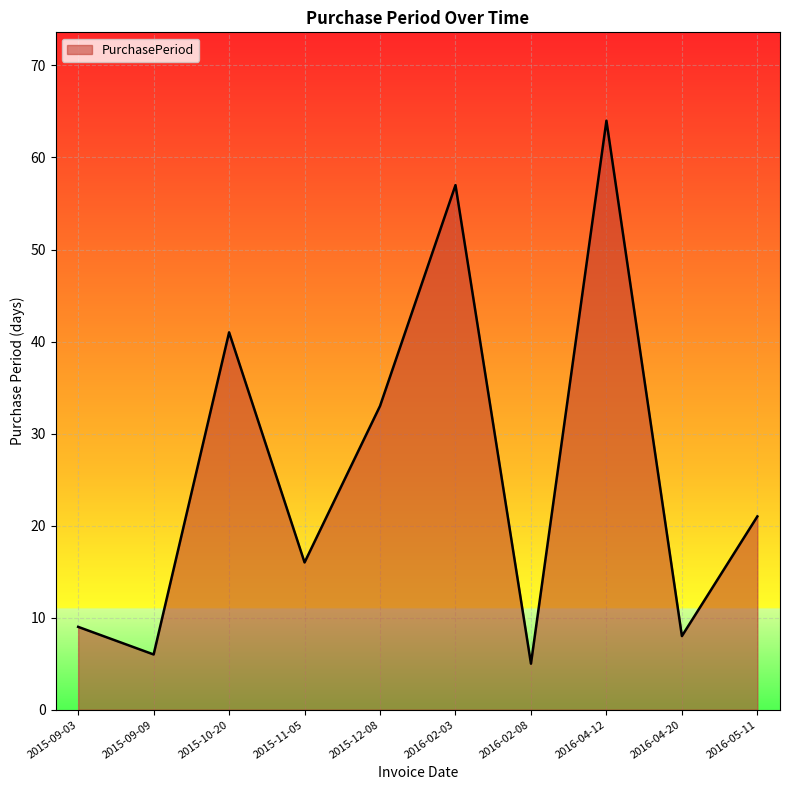

Reading left to right, extract all data points from this chart.

2015-09-03=9	2015-09-09=6	2015-10-20=41	2015-11-05=16	2015-12-08=33	2016-02-03=57	2016-02-08=5	2016-04-12=64	2016-04-20=8	2016-05-11=21